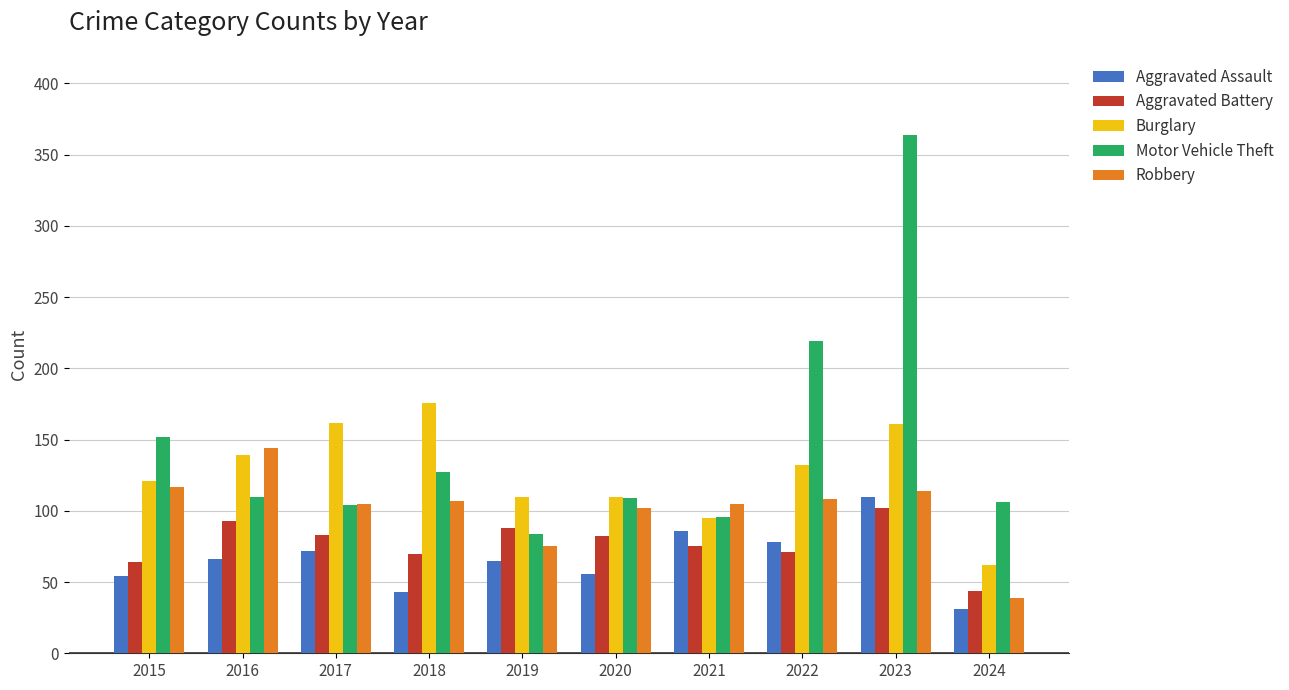

What is the sum of all Aggravated Assault values?

661